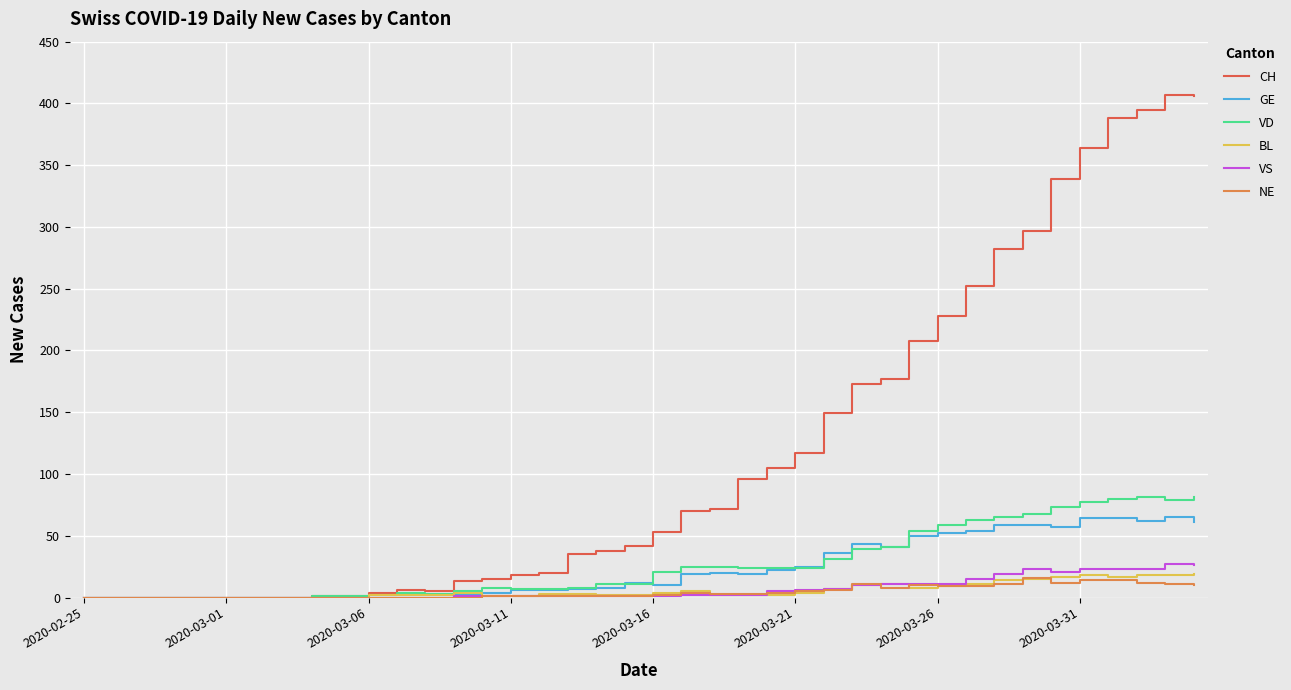

Which series has the largest range (max minus min)?

CH